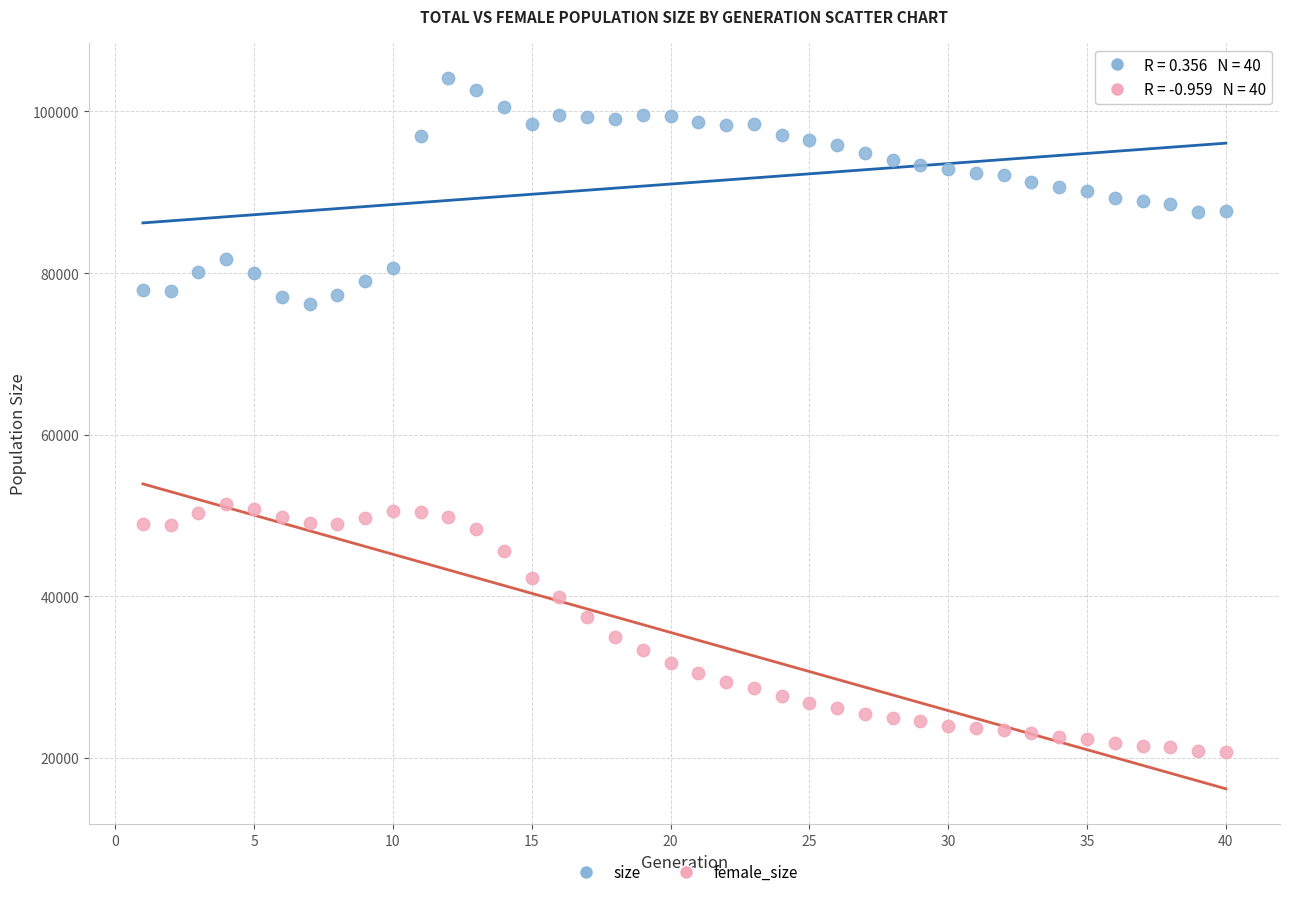

Which series reaches the minimum Y coordinate?

female_size